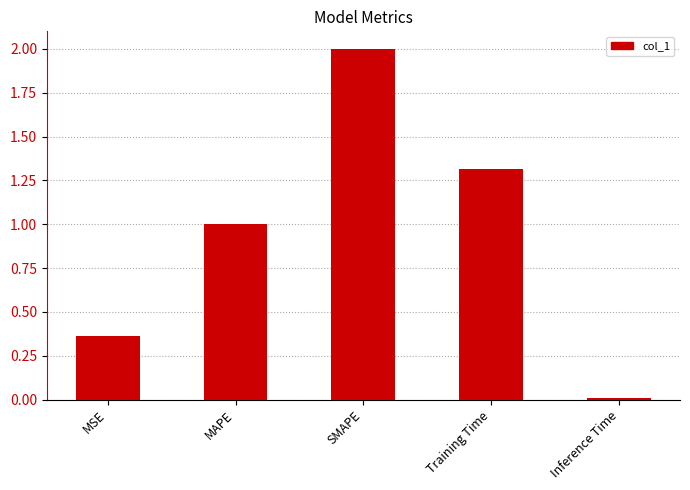

True or false: the data shows 2.0 at SMAPE.

True